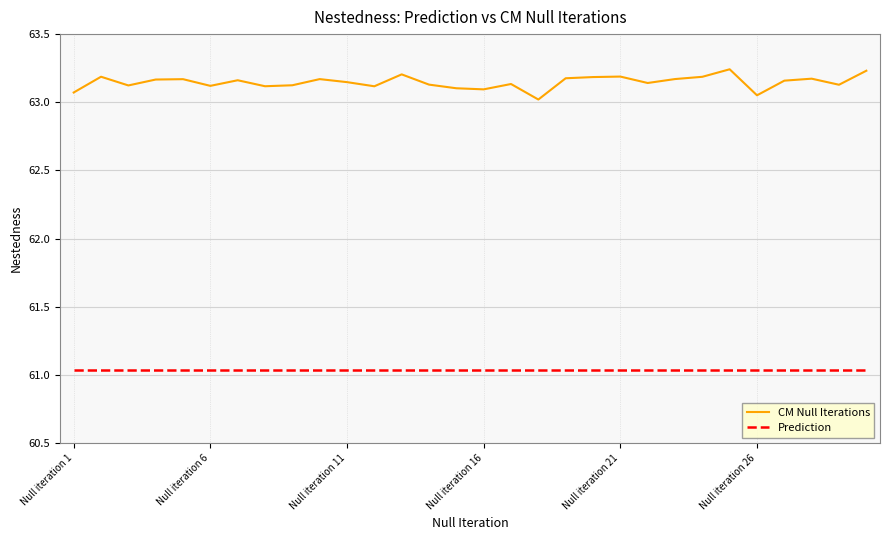

At how many categories does at least one series exceed 61?

30